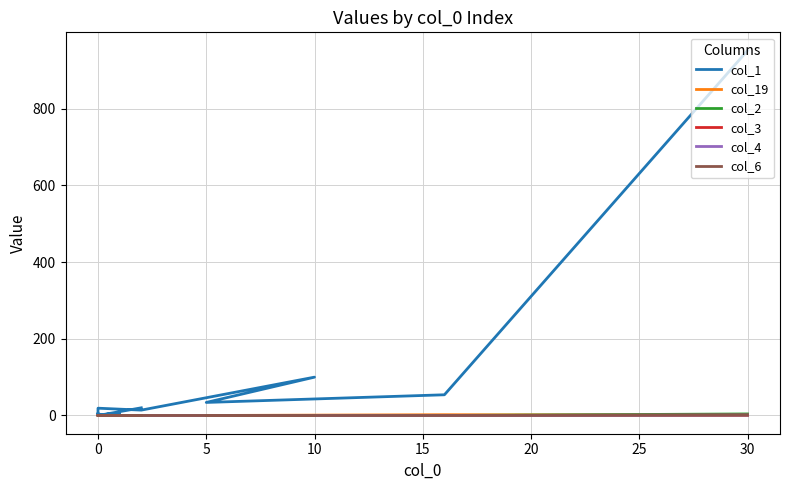

What is the greatest value displayed?

952